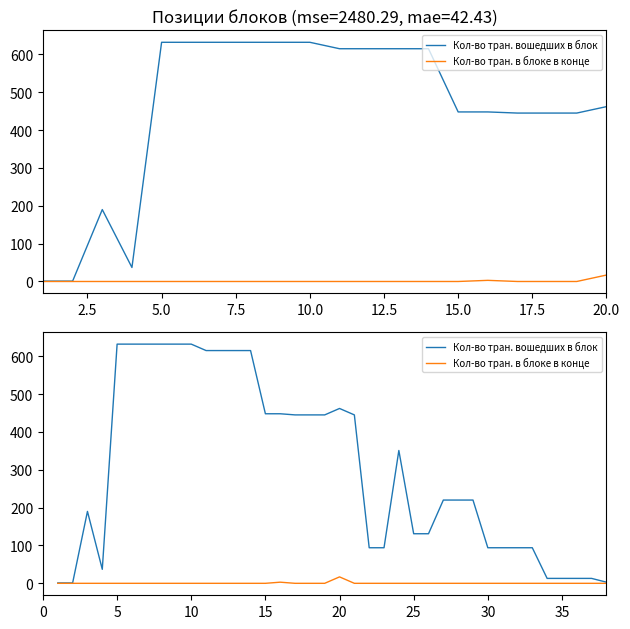

True or false: Кол-во тран. в блоке в конце and Кол-во тран. вошедших в блок intersect in this chart.

False